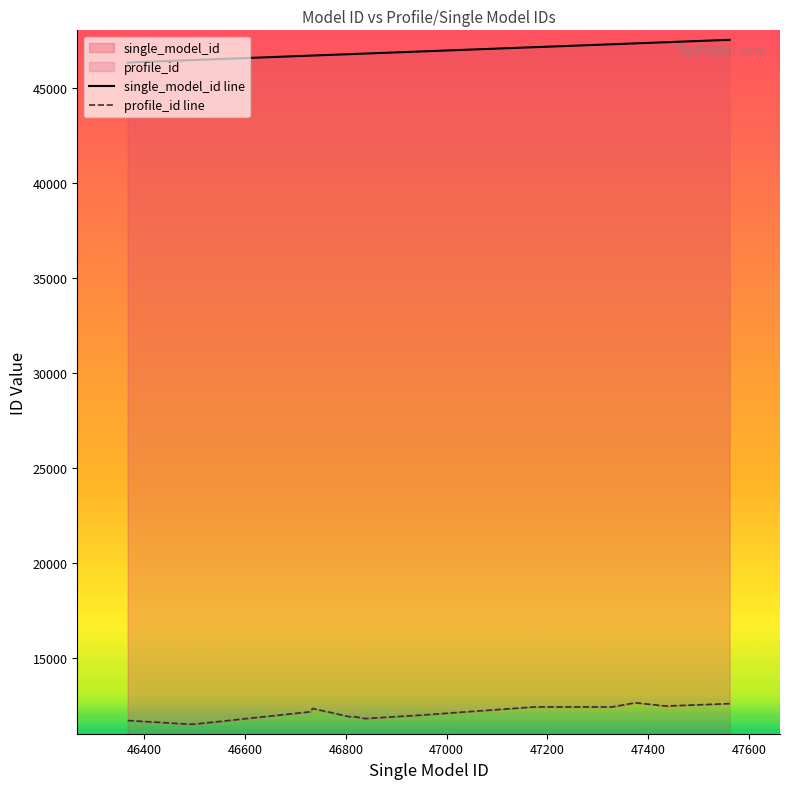

Which series has the largest range (max minus min)?

single_model_id